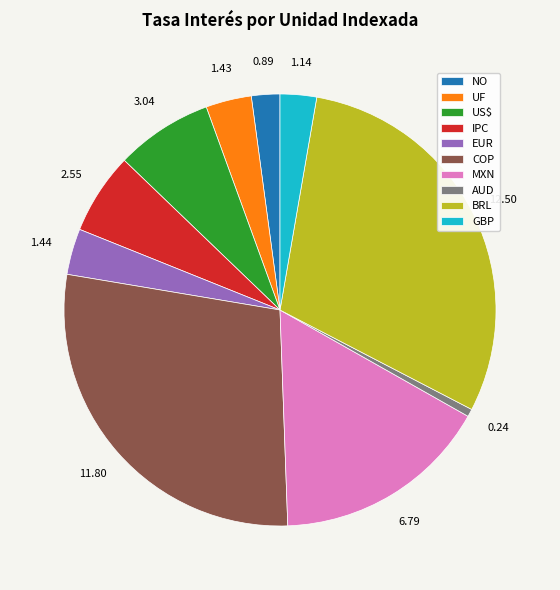

The AUD slice represents 1% of the pie. True or false?

True